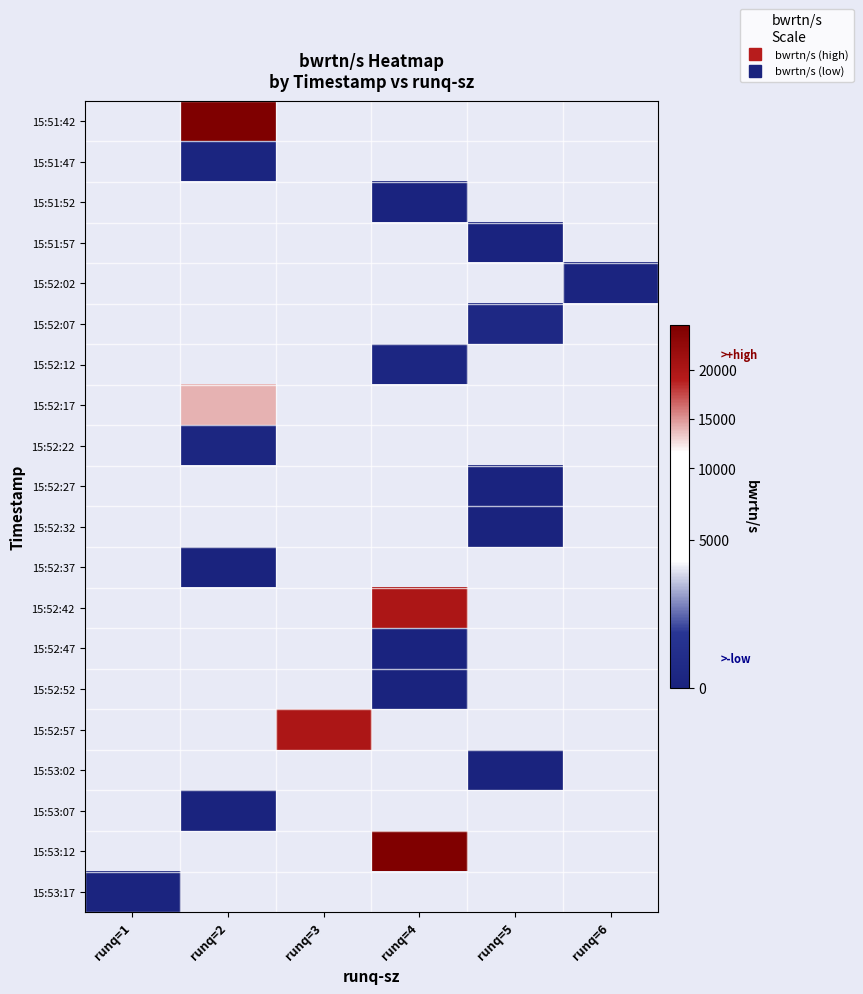

What is the minimum value shown in the chart?

22.4